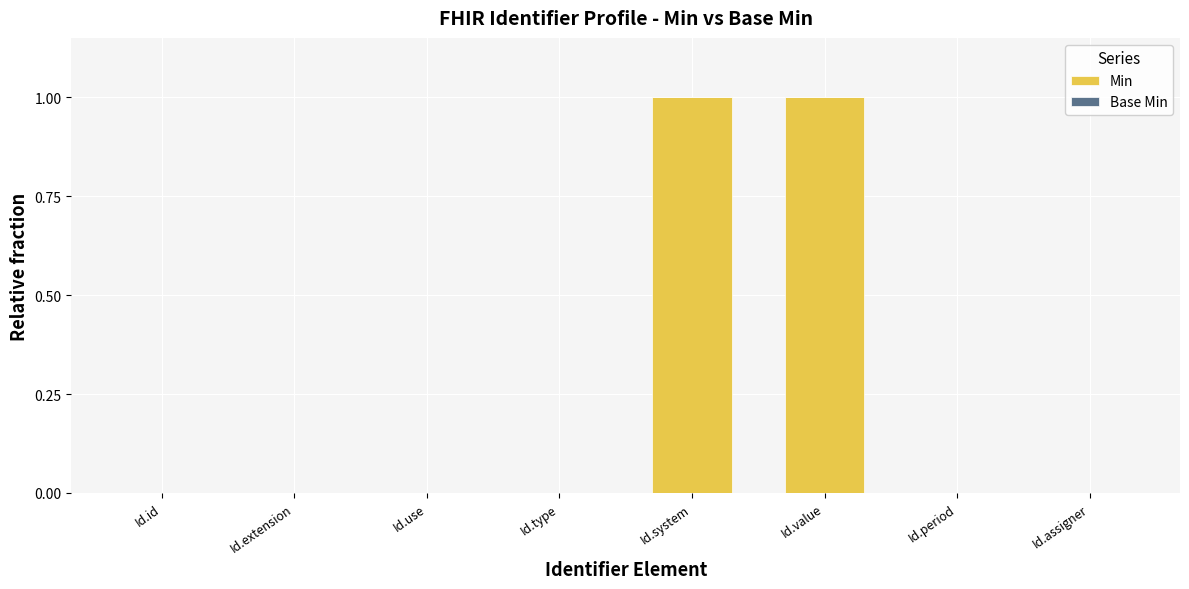

Are the bars grouped side by side (vs. stacked)?

No